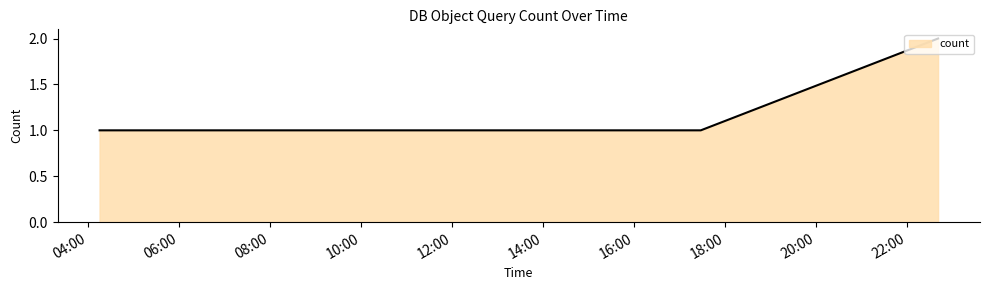

Does the chart have visible grid lines?

No